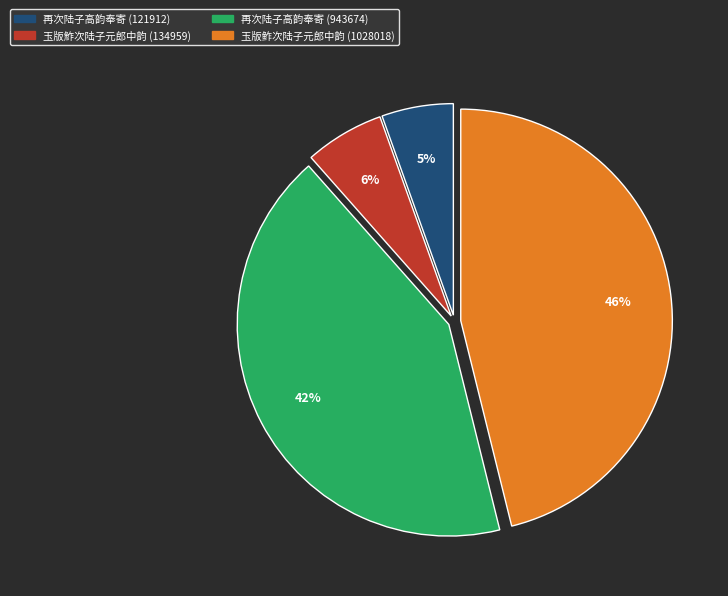

Is it true that 再次陆子高韵奉寄 (121912) is 5% of the pie?

True